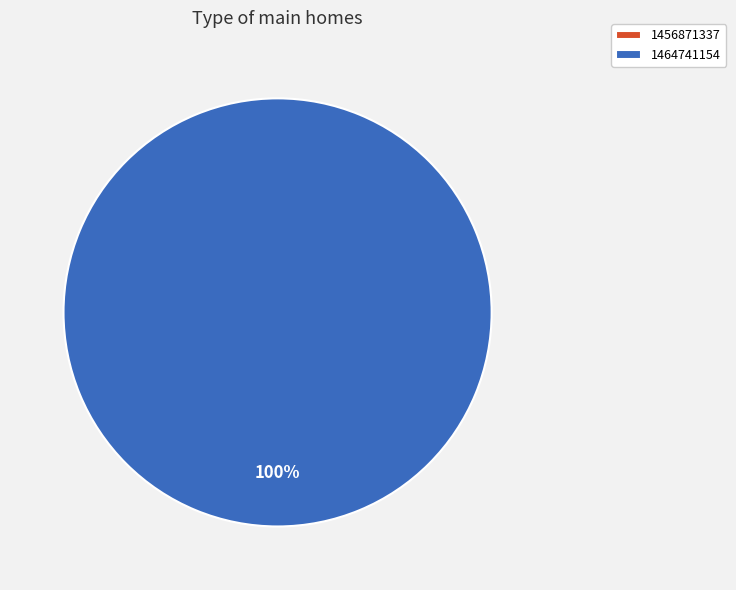

To the nearest percent, what is the difference between the largest and smallest slice percentages?

100%